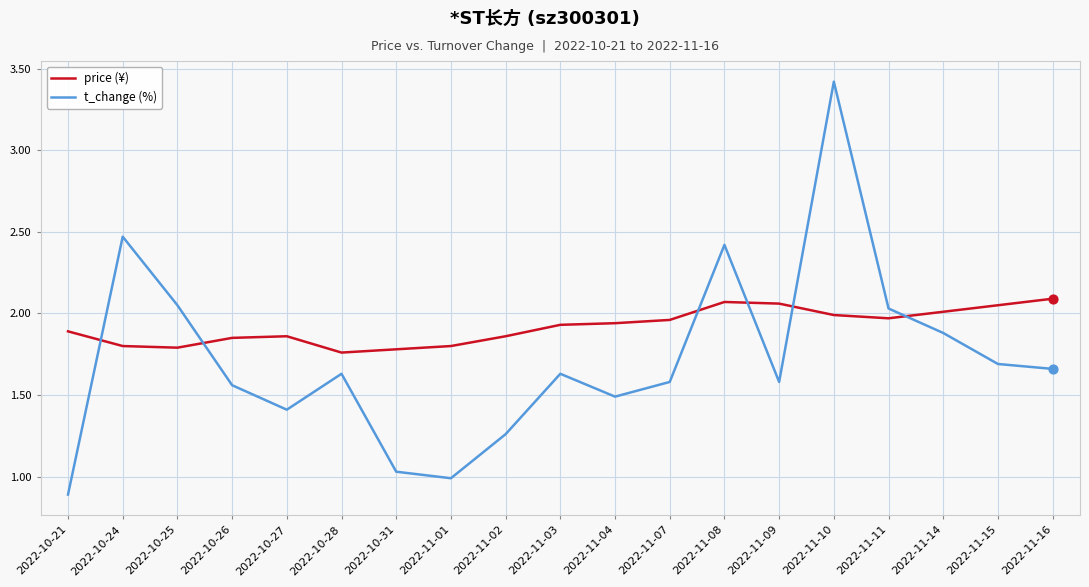

Which series has the largest total across all categories?

price (¥)